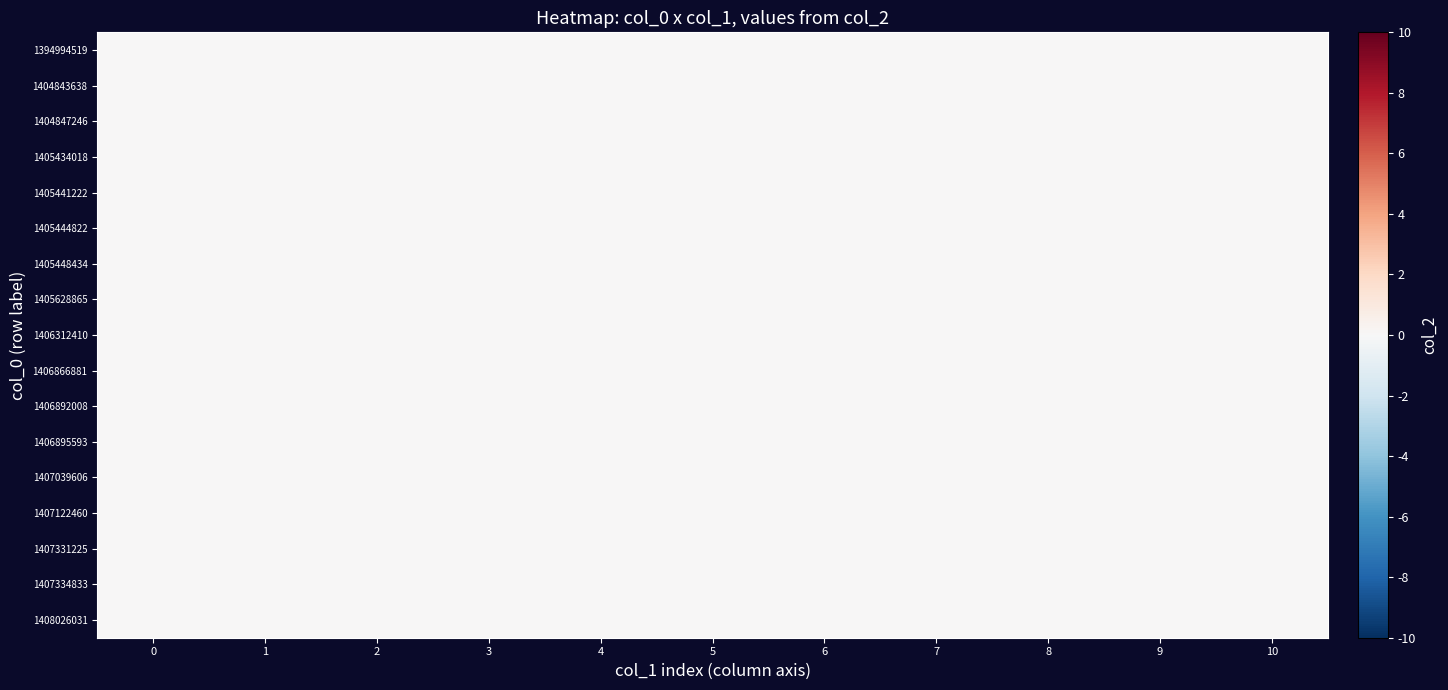

At how many categories does at least one series exceed 0?

1